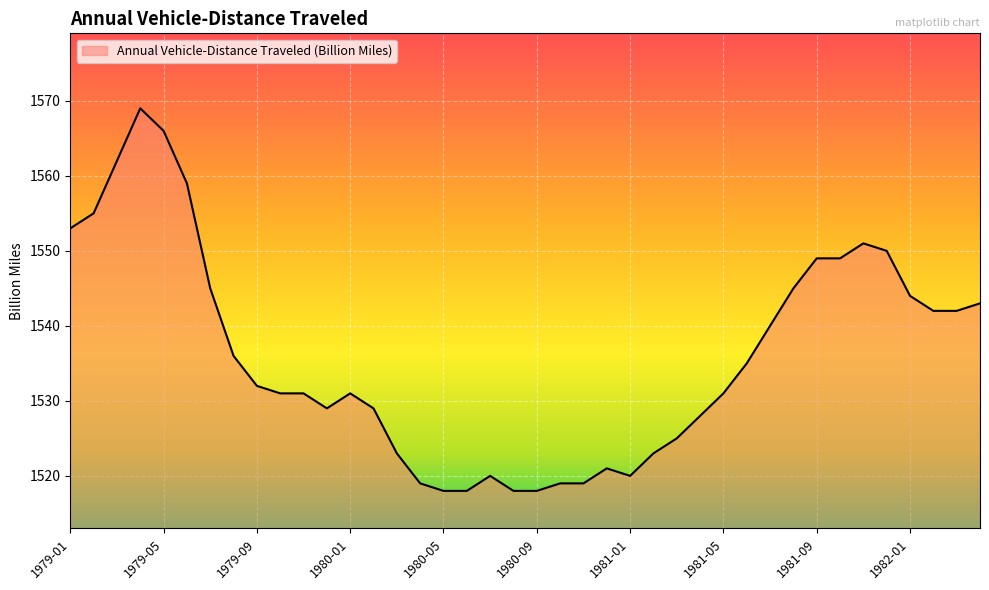

Does the chart display data point markers on the line(s)?

No